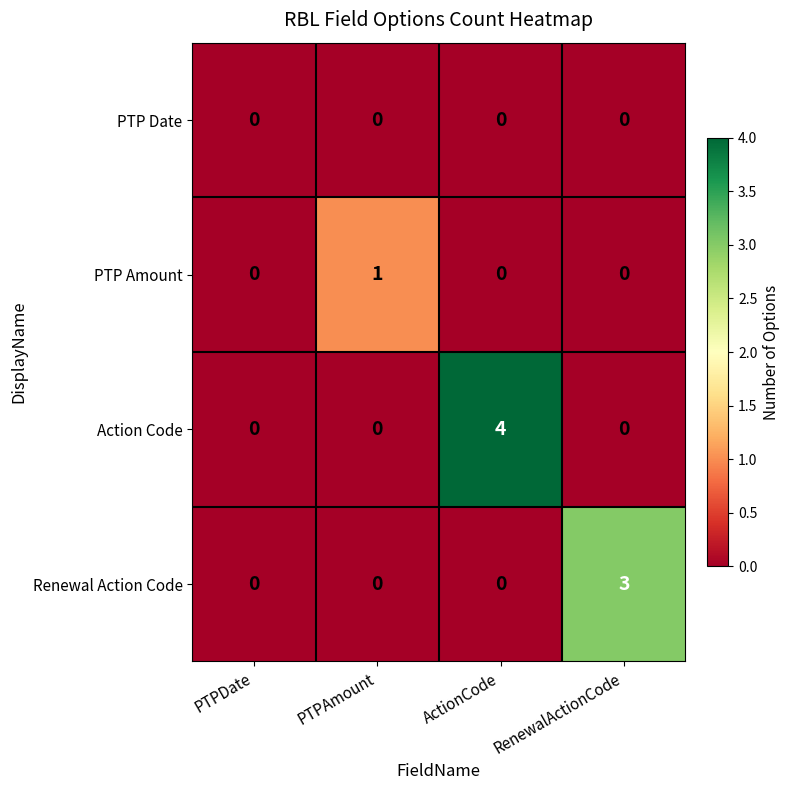

At which category is the sum across all series the highest?

ActionCode